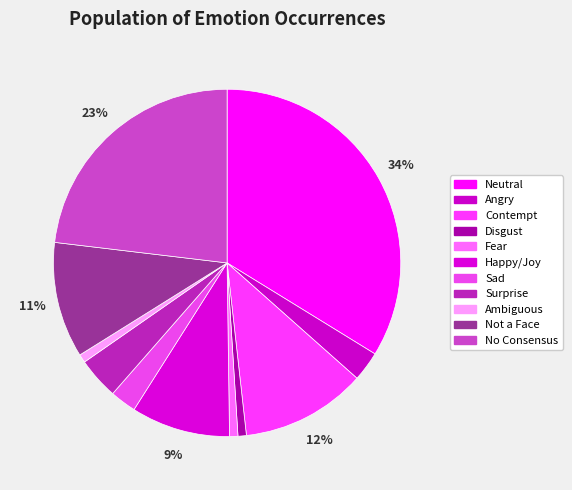

To the nearest percent, what is the combined percentage of Neutral and Ambiguous?

35%